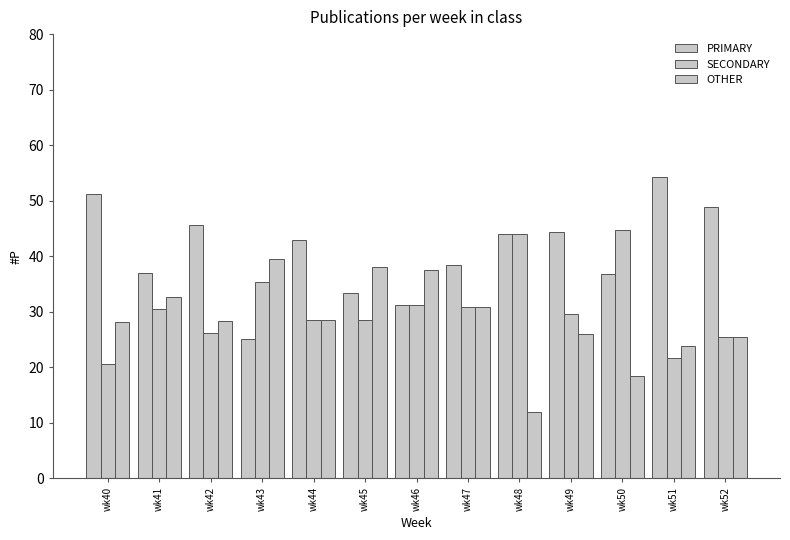

True or false: PRIMARY has a value of 36.8 at wk50.

True